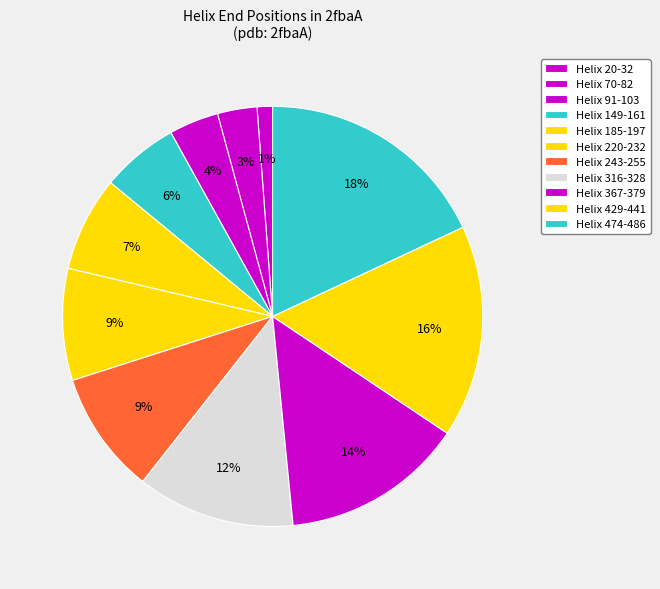

Rank the categories by value from highest to lowest.

Helix 474-486, Helix 429-441, Helix 367-379, Helix 316-328, Helix 243-255, Helix 220-232, Helix 185-197, Helix 149-161, Helix 91-103, Helix 70-82, Helix 20-32